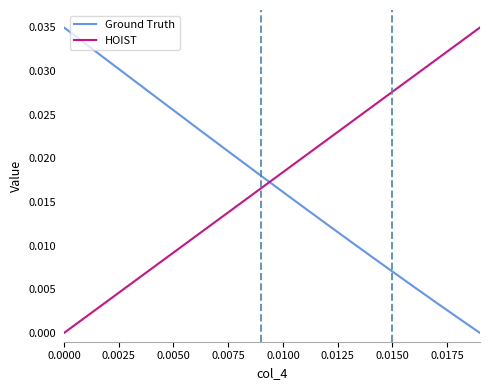

After their last crossing, which series has the higher values: HOIST or Ground Truth?

HOIST